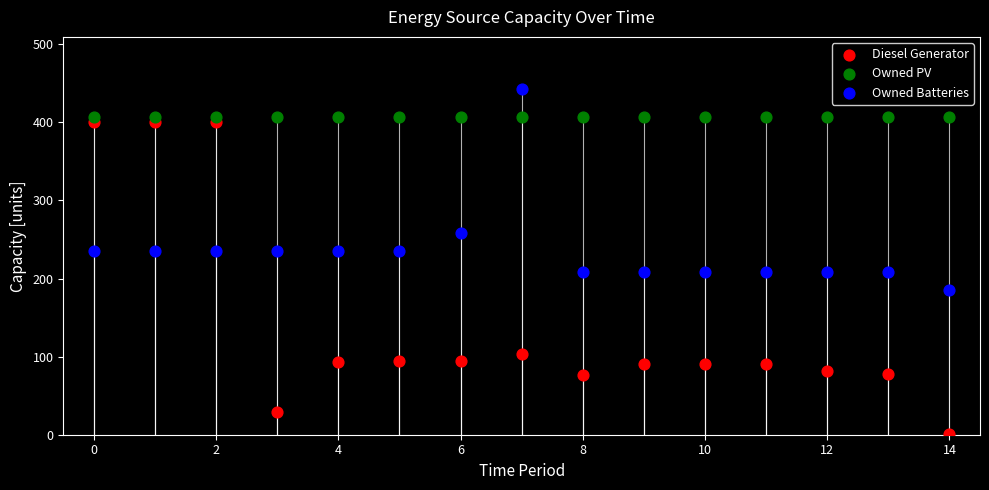

Which series contains the lowest Y value?

Diesel Generator